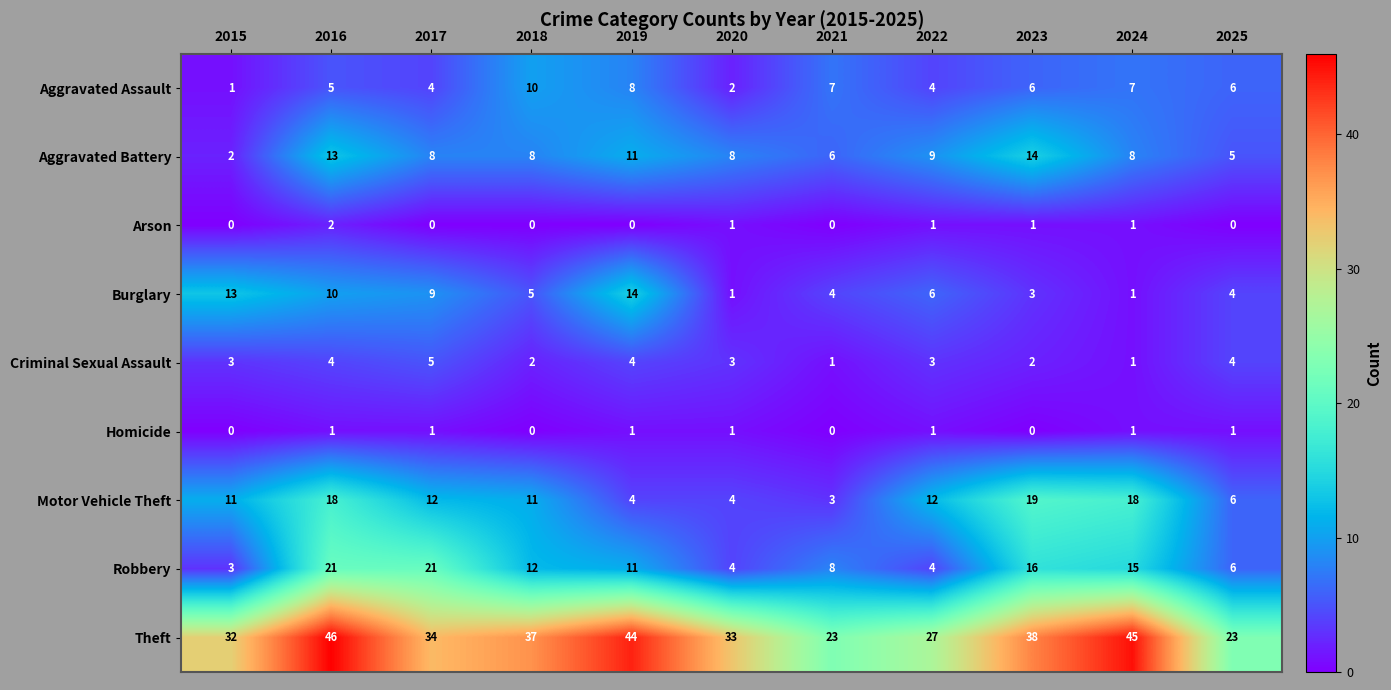

Which series changed the most between 2023 and 2025?

Theft